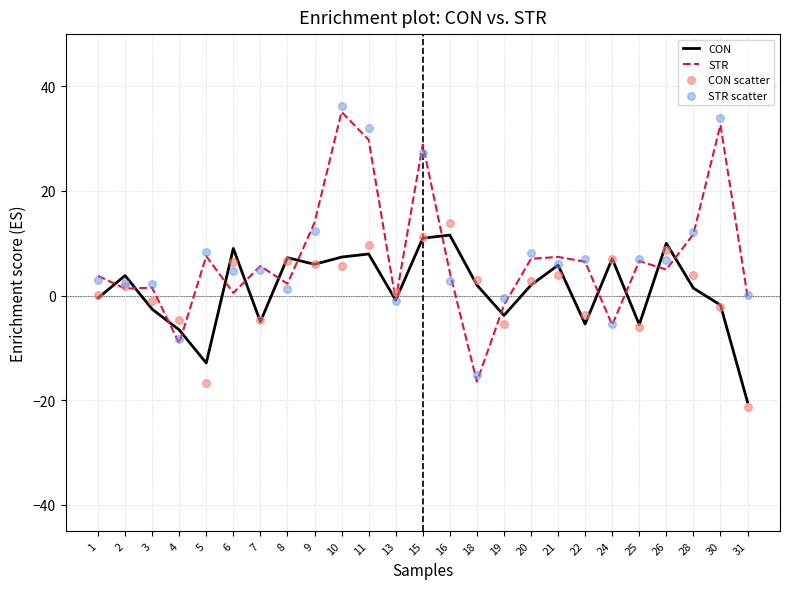

At which category is the sum across all series the highest?

10